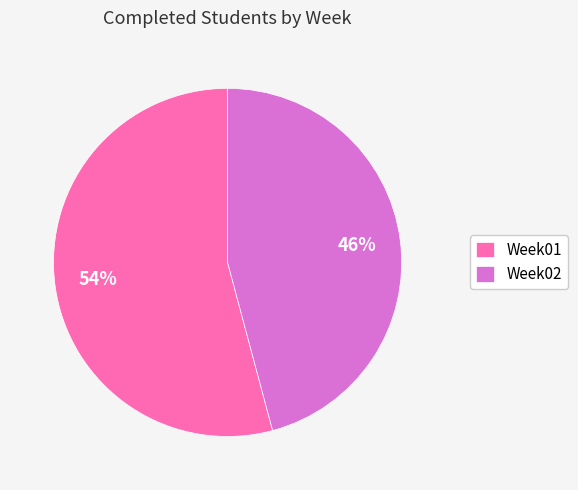

Which slice is the largest?

Week01